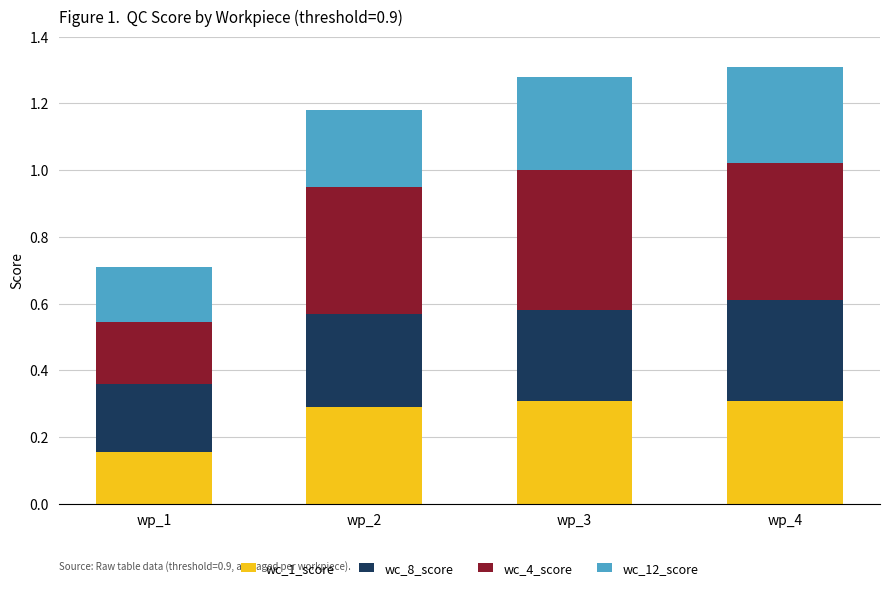

The wc_1_score series shows 0.1 at wp_2. True or false?

False